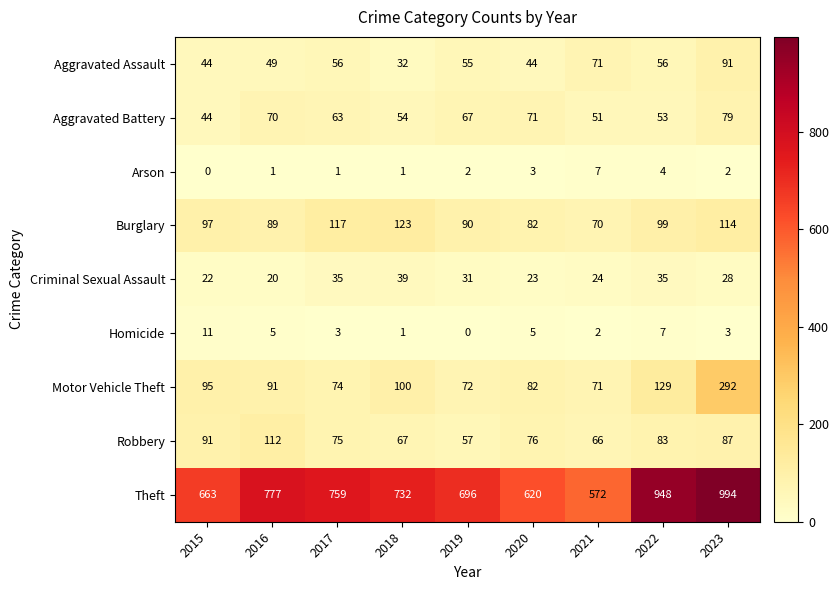

The value of Robbery at 2016 is 112. True or false?

True